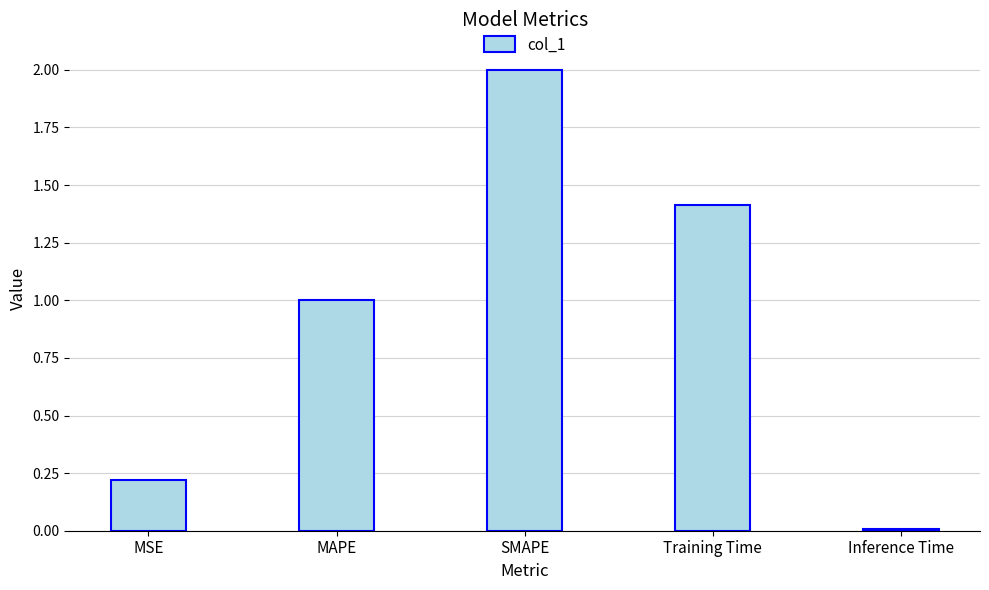

At which label is the value closest to 1?

MAPE